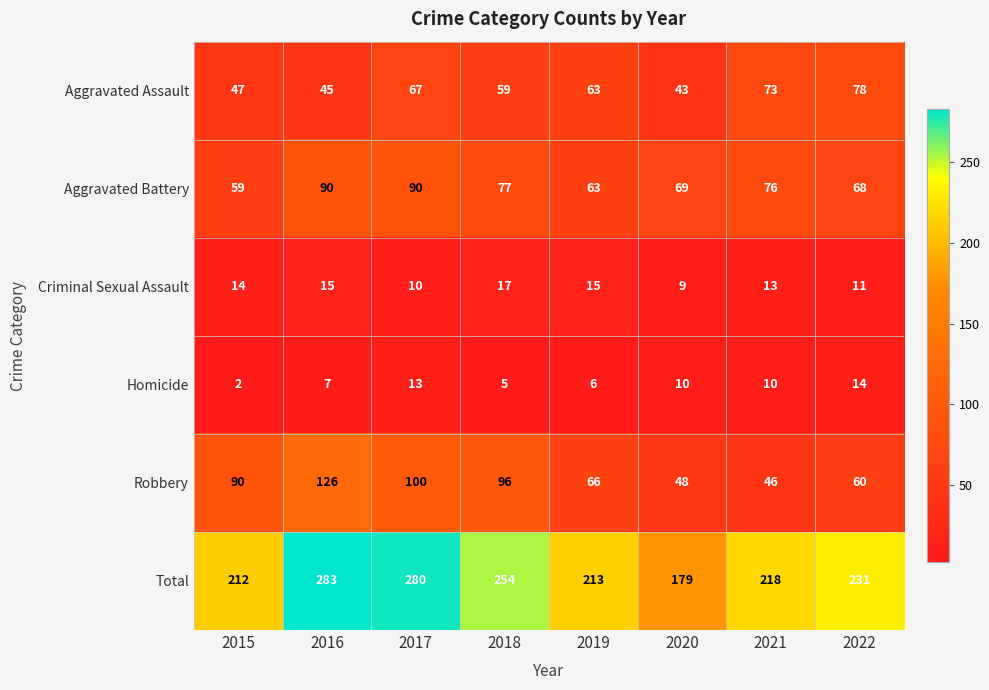

Which series has the largest total across all categories?

Total